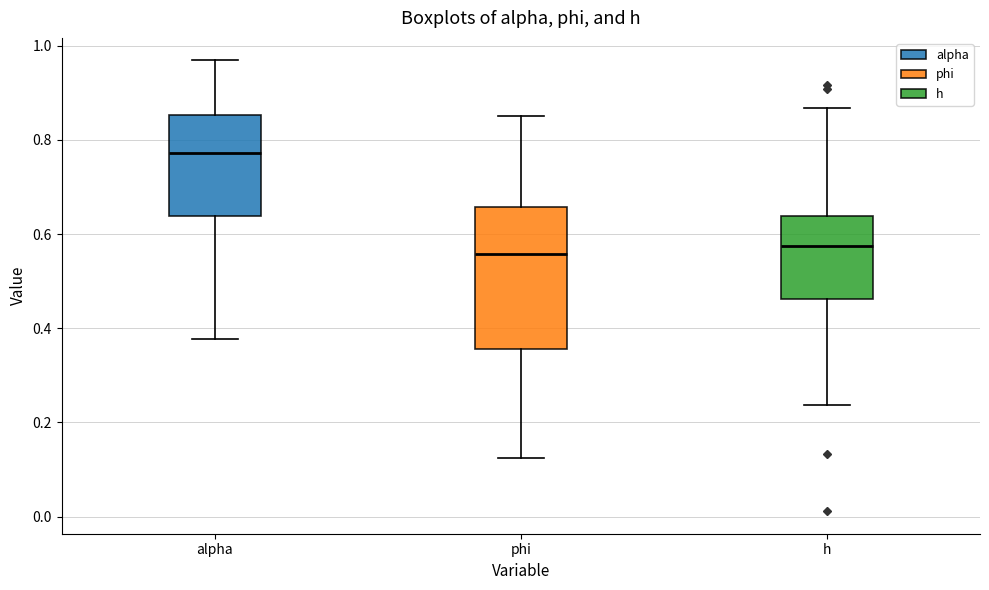

Which box is the tallest, from its lower edge to its upper edge?

phi